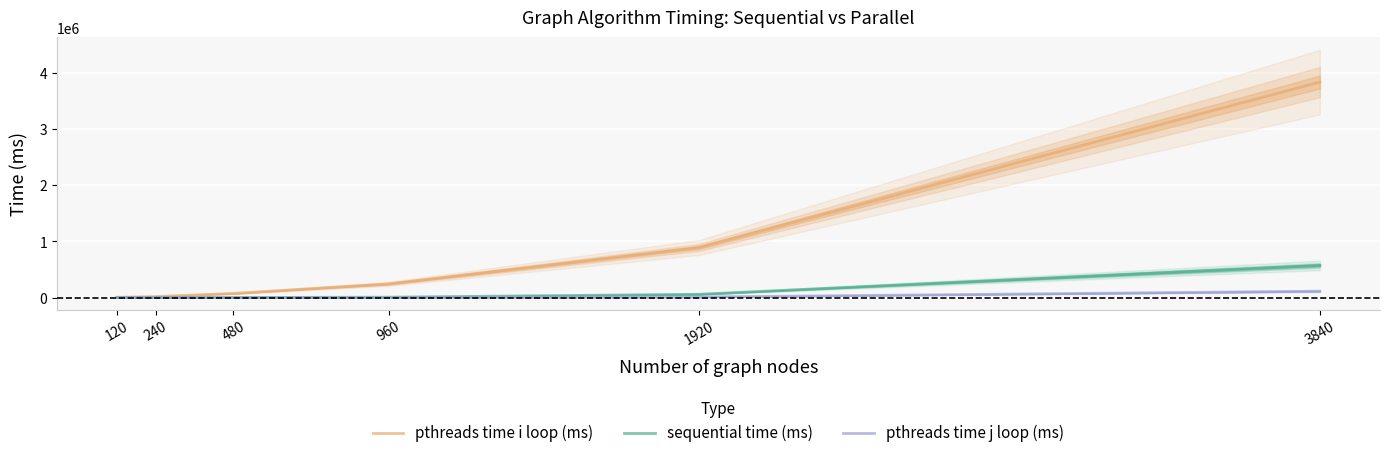

Rank the categories by pthreads time i loop (ms) value from highest to lowest.

3840, 1920, 960, 480, 240, 120